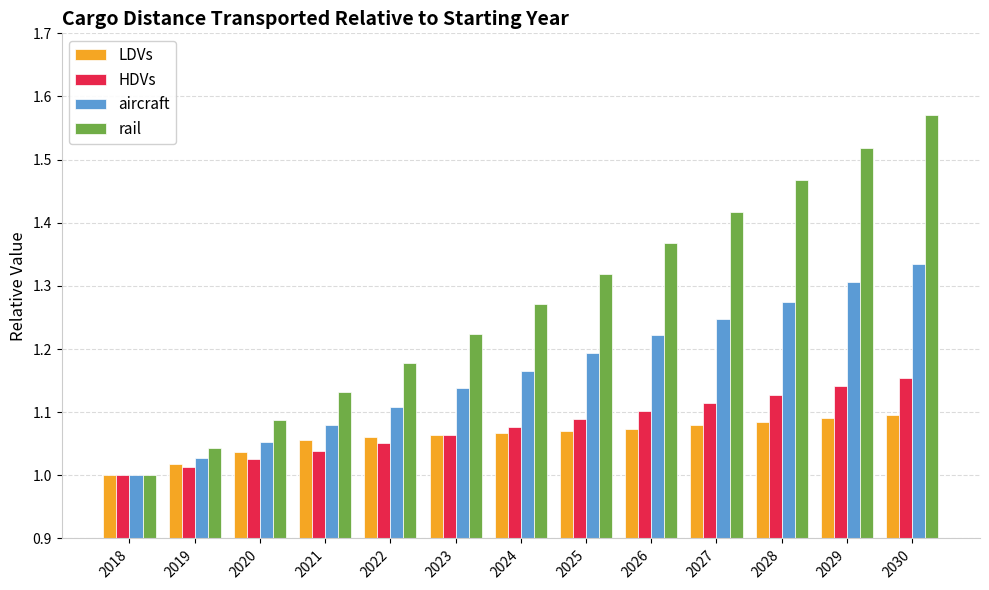

What is the sum of all LDVs values?

13.8